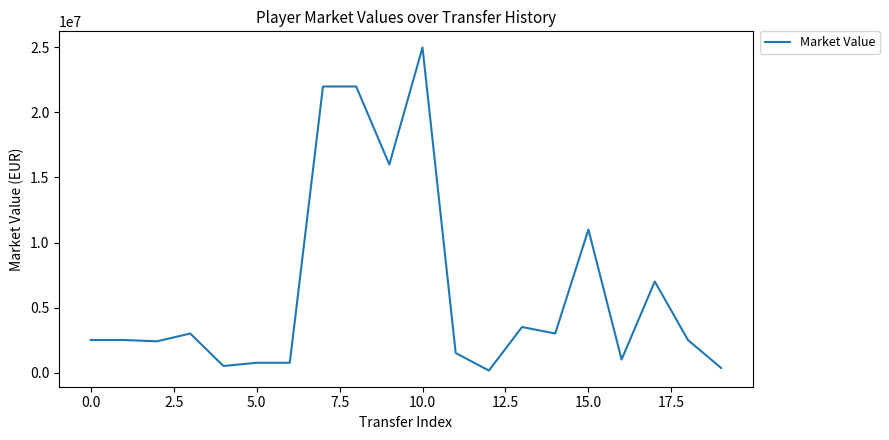

What is the difference between the maximum and minimum values?

24850000